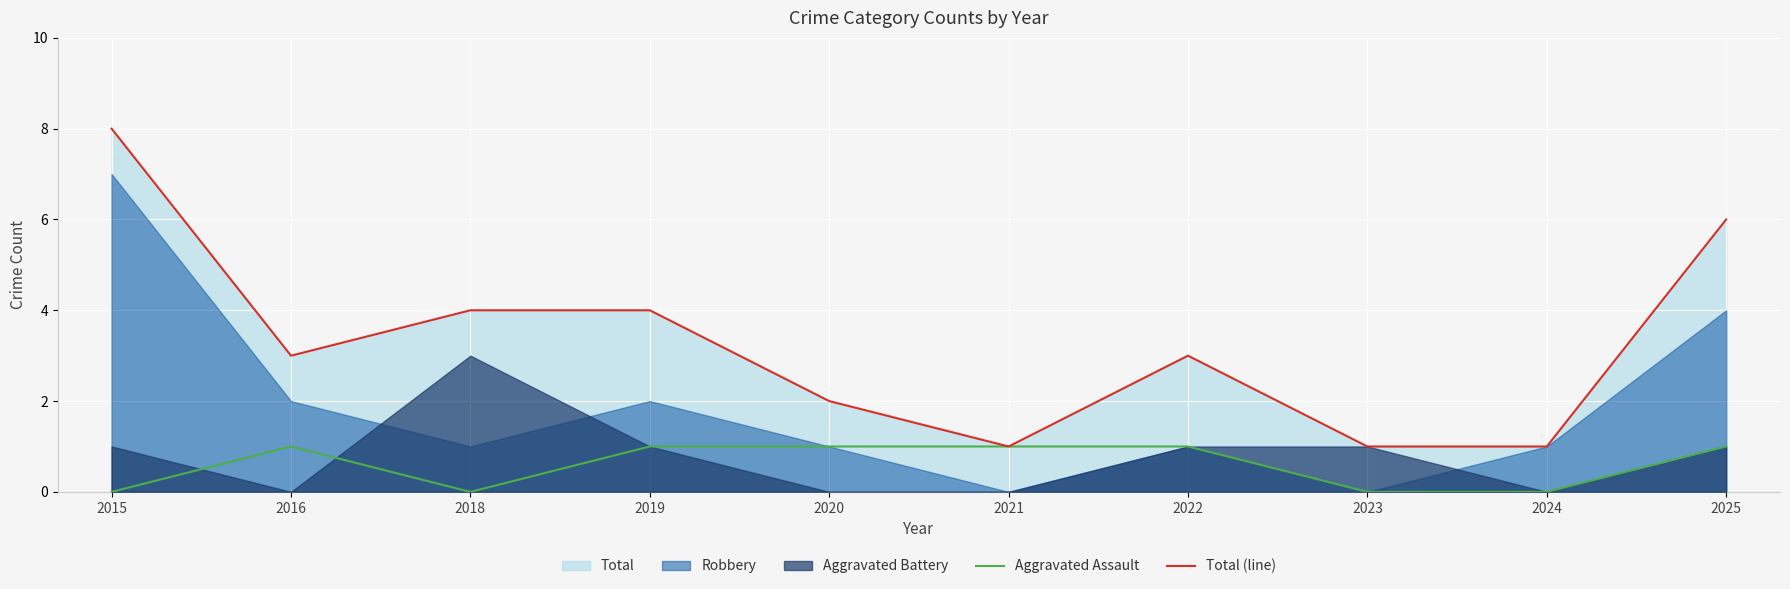

At which category does Aggravated Assault reach its first local peak?

2016